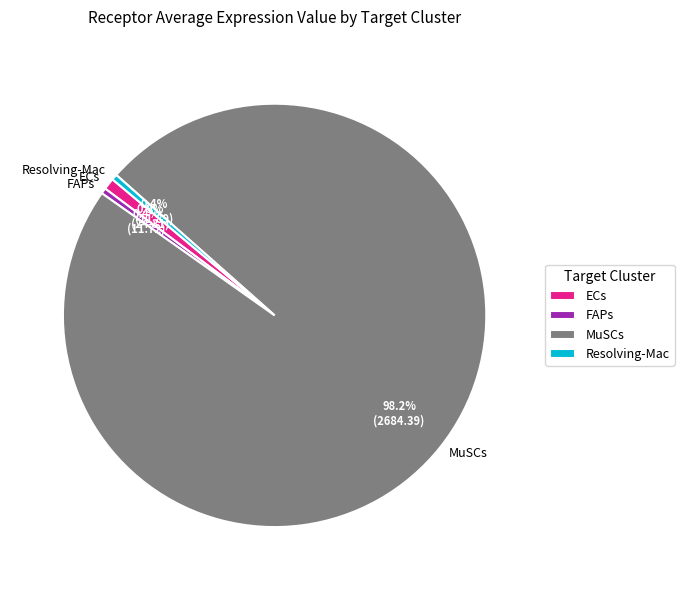

What is the ratio of the value at FAPs to the value at ECs?

0.5